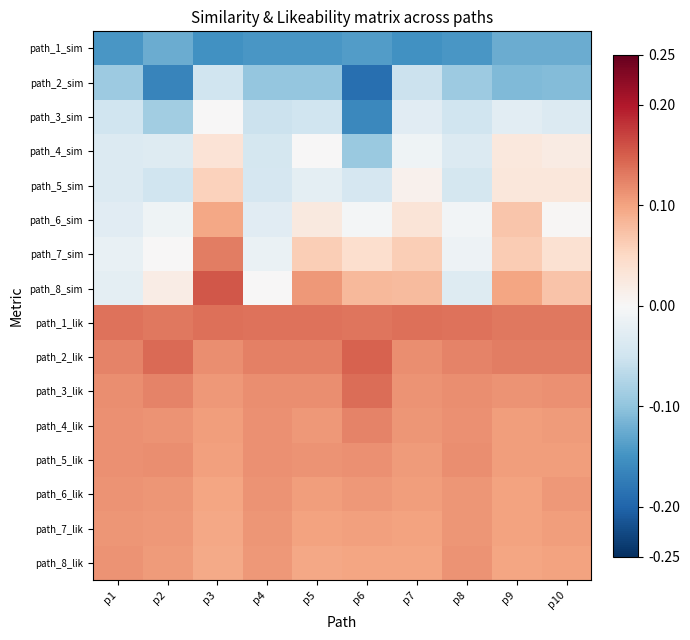

Reading right to left, transcribe all the data shown in this chart.

path_1_sim: p10=-0.1	p9=-0.1	p8=-0.1	p7=-0.2	p6=-0.1	p5=-0.1	p4=-0.1	p3=-0.2	p2=-0.1	p1=-0.1
path_2_sim: p10=-0.1	p9=-0.1	p8=-0.1	p7=-0.1	p6=-0.2	p5=-0.1	p4=-0.1	p3=-0.0	p2=-0.2	p1=-0.1
path_3_sim: p10=-0.0	p9=-0.0	p8=-0.0	p7=-0.0	p6=-0.2	p5=-0.1	p4=-0.1	p3=0.0	p2=-0.1	p1=-0.0
path_4_sim: p10=0.0	p9=0.0	p8=-0.0	p7=-0.0	p6=-0.1	p5=0.0	p4=-0.0	p3=0.0	p2=-0.0	p1=-0.0
path_5_sim: p10=0.0	p9=0.0	p8=-0.0	p7=0.0	p6=-0.0	p5=-0.0	p4=-0.0	p3=0.1	p2=-0.0	p1=-0.0
path_6_sim: p10=0.0	p9=0.1	p8=-0.0	p7=0.0	p6=-0.0	p5=0.0	p4=-0.0	p3=0.1	p2=-0.0	p1=-0.0
path_7_sim: p10=0.0	p9=0.1	p8=-0.0	p7=0.1	p6=0.0	p5=0.1	p4=-0.0	p3=0.1	p2=0.0	p1=-0.0
path_8_sim: p10=0.1	p9=0.1	p8=-0.0	p7=0.1	p6=0.1	p5=0.1	p4=0.0	p3=0.2	p2=0.0	p1=-0.0
path_1_lik: p10=0.1	p9=0.1	p8=0.1	p7=0.1	p6=0.1	p5=0.1	p4=0.1	p3=0.1	p2=0.1	p1=0.1
path_2_lik: p10=0.1	p9=0.1	p8=0.1	p7=0.1	p6=0.1	p5=0.1	p4=0.1	p3=0.1	p2=0.1	p1=0.1
path_3_lik: p10=0.1	p9=0.1	p8=0.1	p7=0.1	p6=0.1	p5=0.1	p4=0.1	p3=0.1	p2=0.1	p1=0.1
path_4_lik: p10=0.1	p9=0.1	p8=0.1	p7=0.1	p6=0.1	p5=0.1	p4=0.1	p3=0.1	p2=0.1	p1=0.1
path_5_lik: p10=0.1	p9=0.1	p8=0.1	p7=0.1	p6=0.1	p5=0.1	p4=0.1	p3=0.1	p2=0.1	p1=0.1
path_6_lik: p10=0.1	p9=0.1	p8=0.1	p7=0.1	p6=0.1	p5=0.1	p4=0.1	p3=0.1	p2=0.1	p1=0.1
path_7_lik: p10=0.1	p9=0.1	p8=0.1	p7=0.1	p6=0.1	p5=0.1	p4=0.1	p3=0.1	p2=0.1	p1=0.1
path_8_lik: p10=0.1	p9=0.1	p8=0.1	p7=0.1	p6=0.1	p5=0.1	p4=0.1	p3=0.1	p2=0.1	p1=0.1